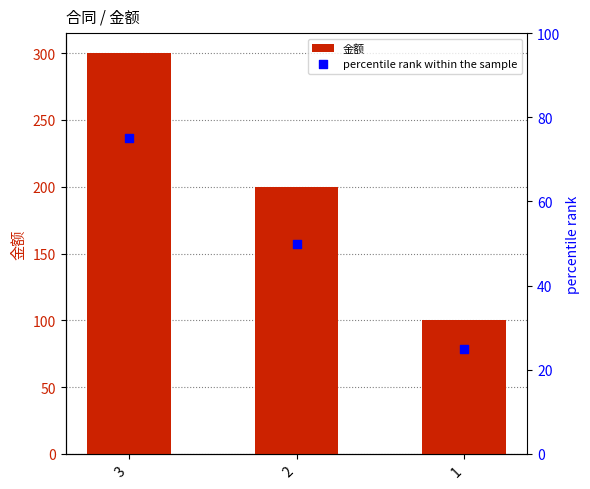

At how many categories does at least one series exceed 113?

2